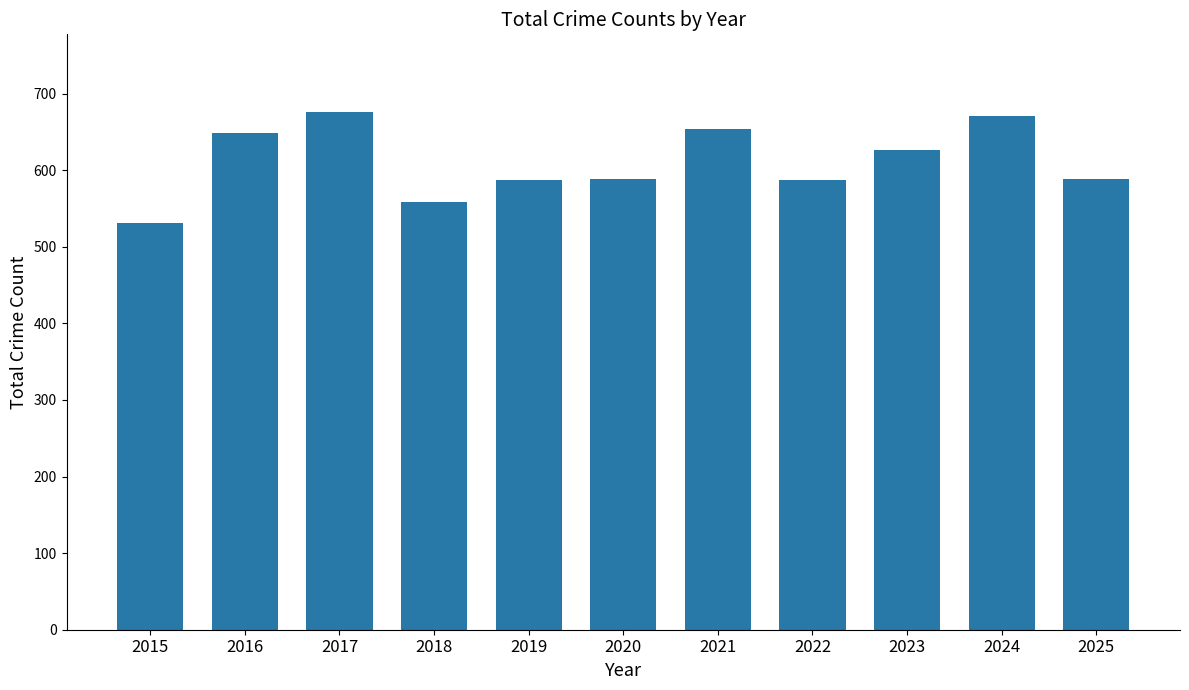

Does the chart contain any negative values?

No